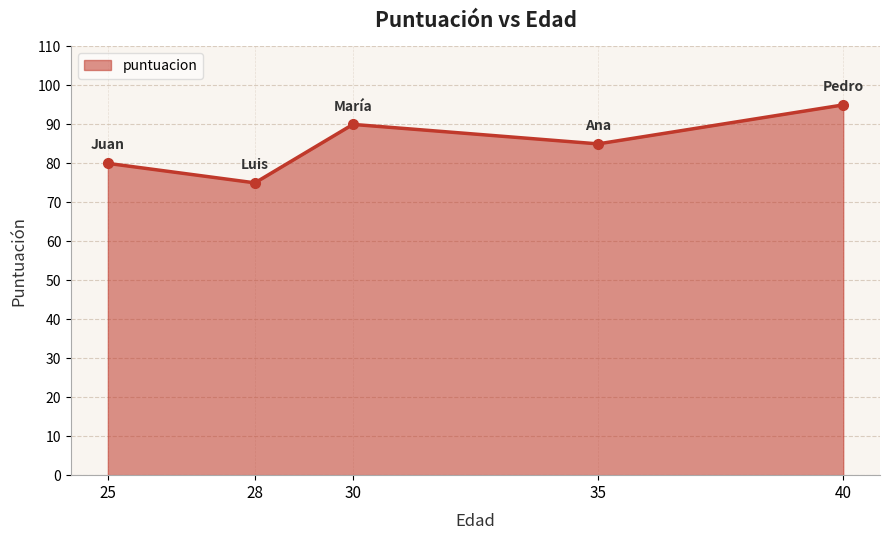

What is the ratio of the value at 30 to the value at 28?

1.2